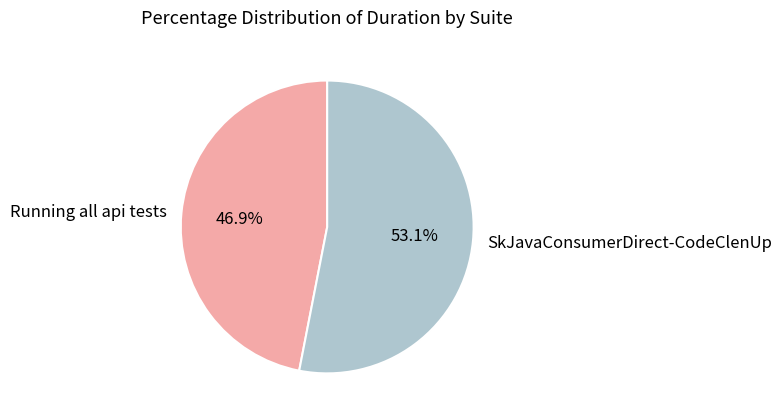

Is it true that Running all api tests is 36% of the pie?

False